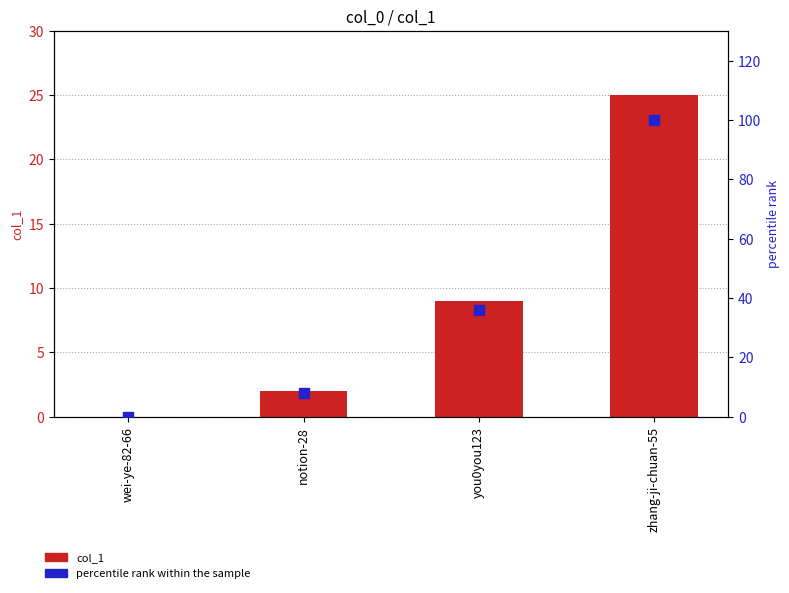

What is the total value across all series at zhang-ji-chuan-55?

125